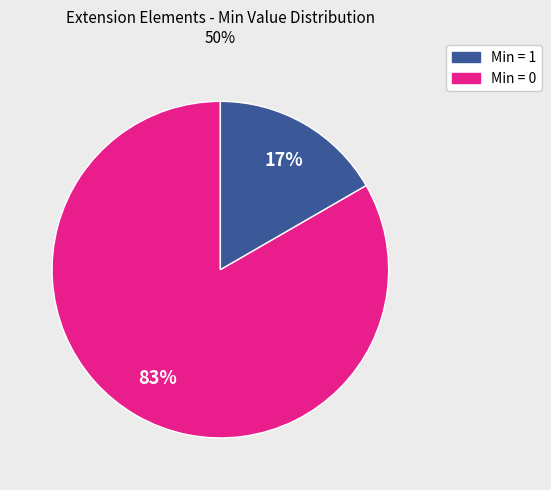

To the nearest percent, what is the average slice percentage?

50%